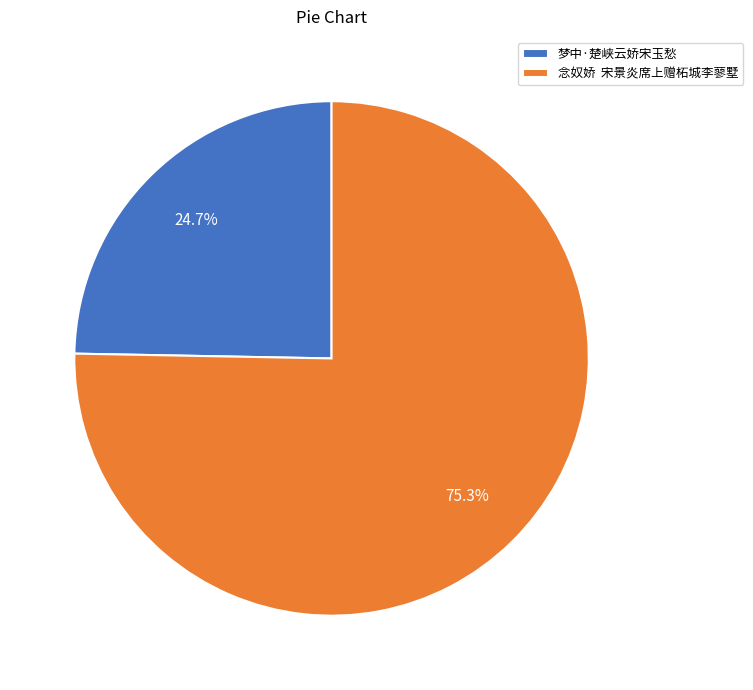

Rank the categories by value from highest to lowest.

念奴娇 宋景炎席上赠柘城李蓼墅, 梦中·楚峡云娇宋玉愁